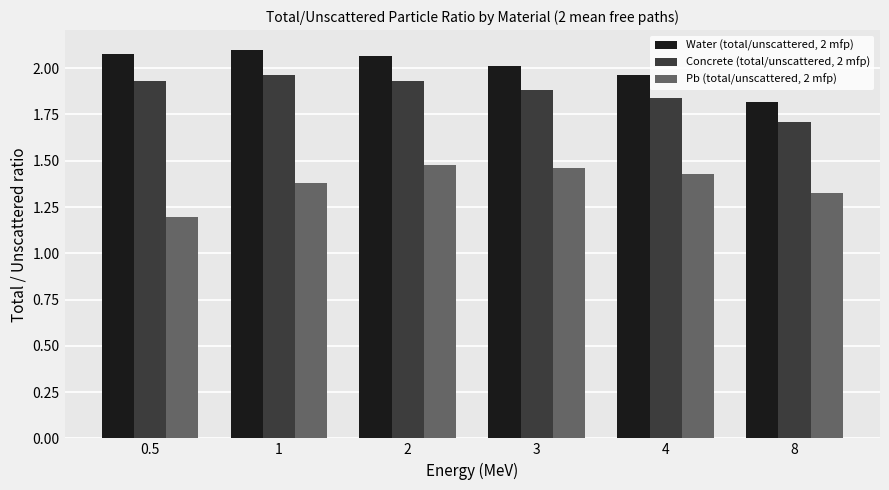

Which series has the largest total across all categories?

Water (total/unscattered, 2 mfp)